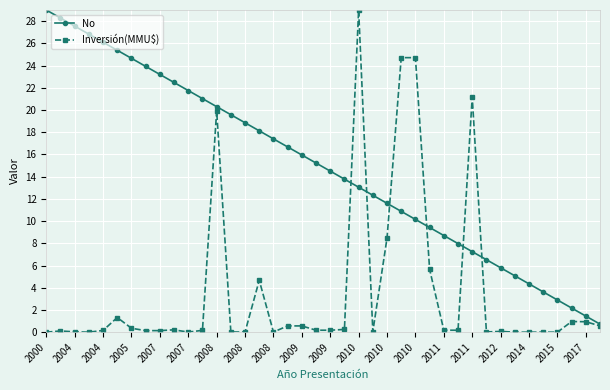

True or false: No has more than 0 points higher than both neighbors.

False